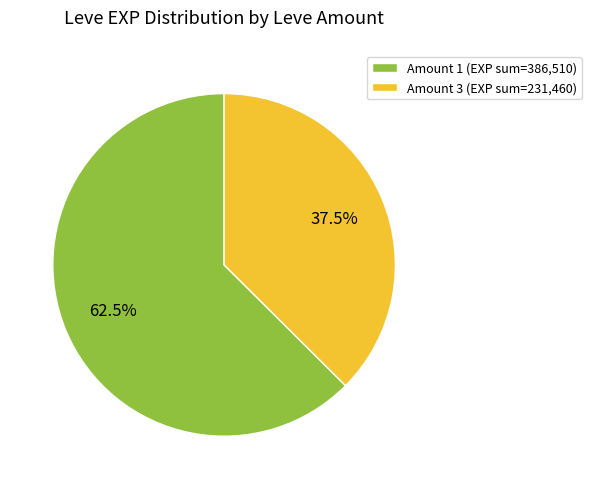

Is Amount 3 (EXP sum=231,460) the majority of the pie?

No